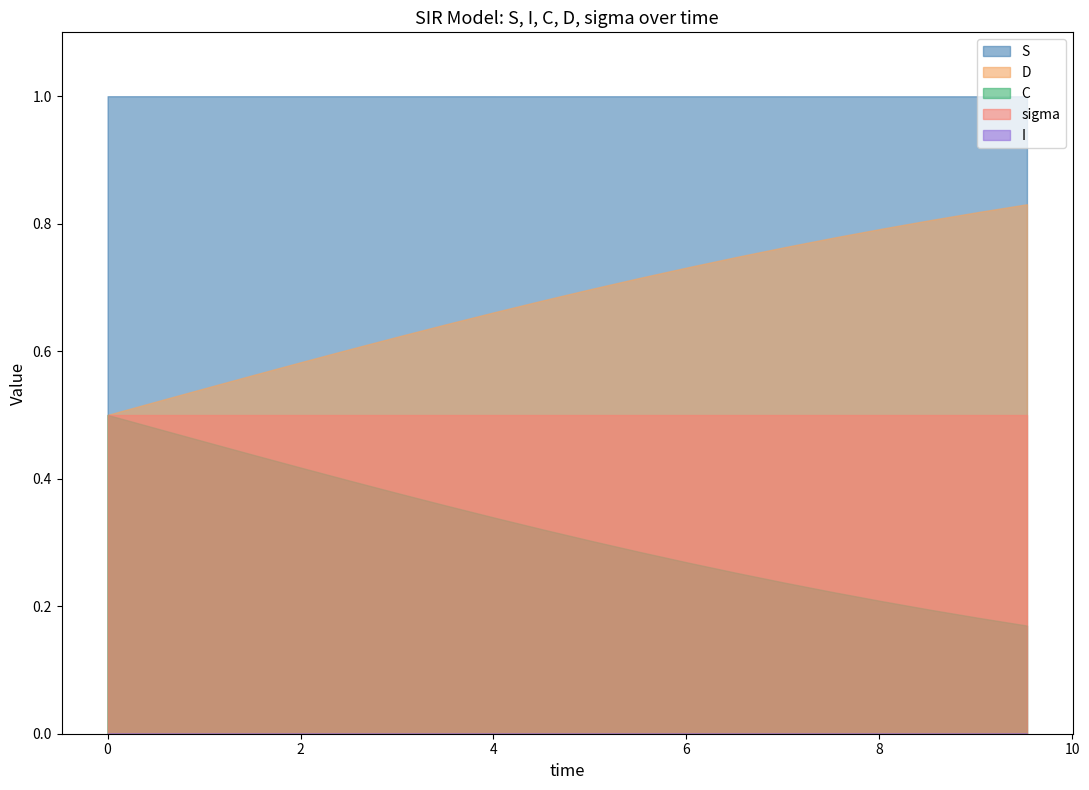

True or false: I and D cross at least once.

False